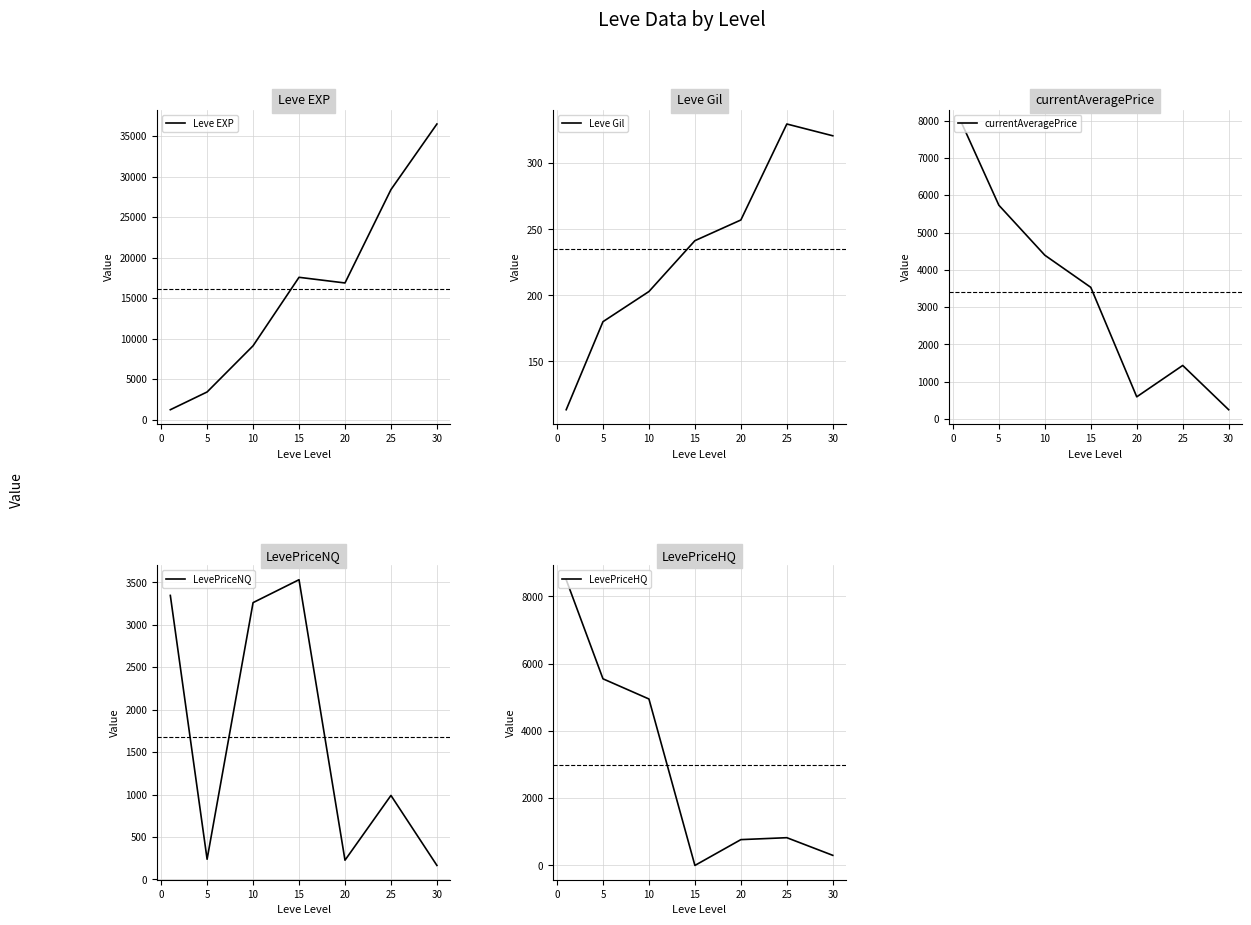

Is it true that LevePriceHQ equals 11695.8 at −5?

False